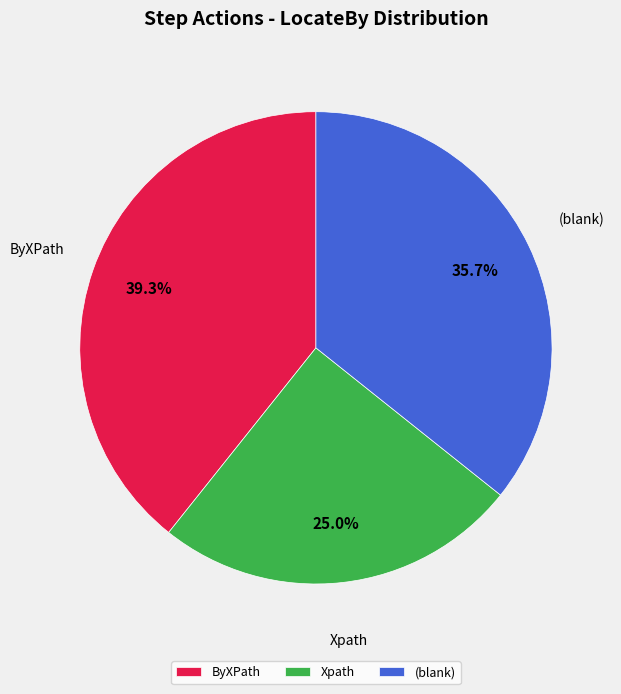

What percentage is the Xpath slice, to the nearest percent?

25%